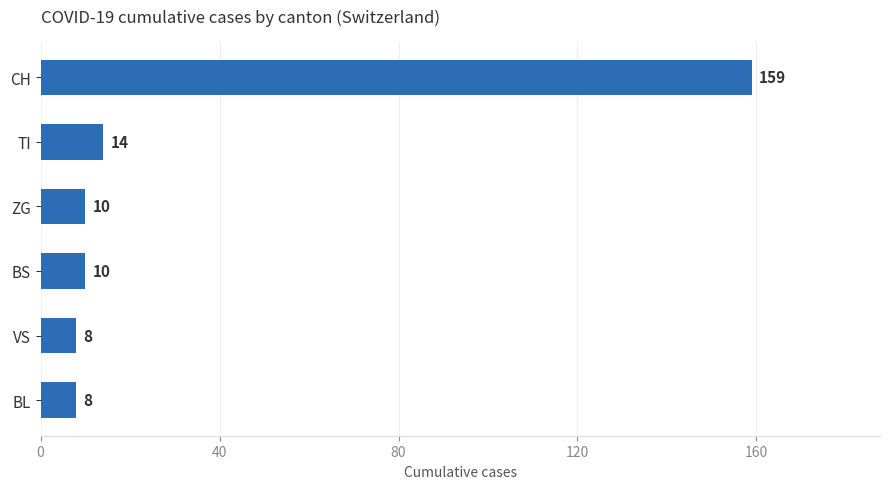

Where is the data nearest to the value 83?

TI